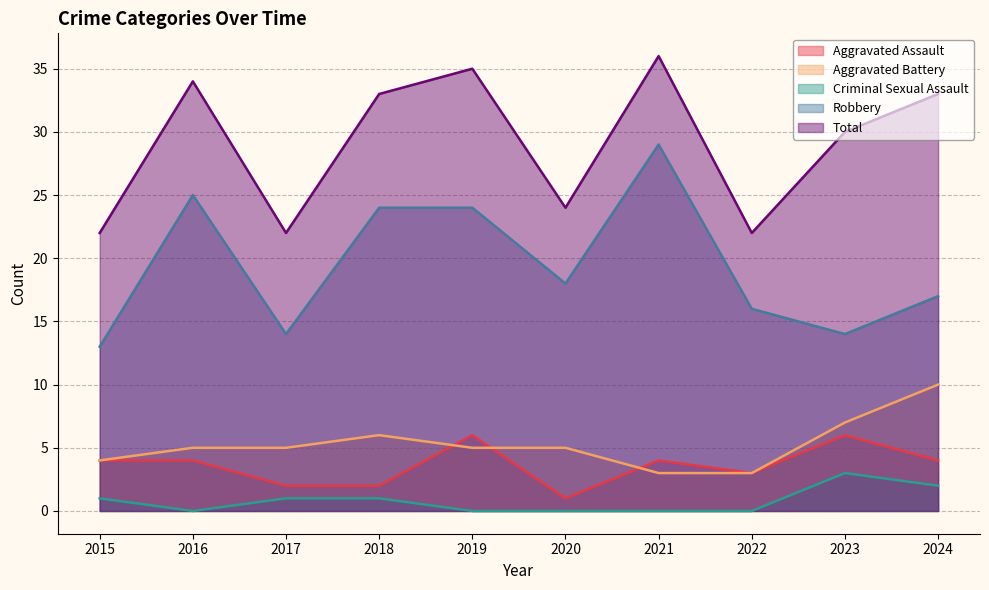

The value of Aggravated Assault at 2021 is 5. True or false?

False